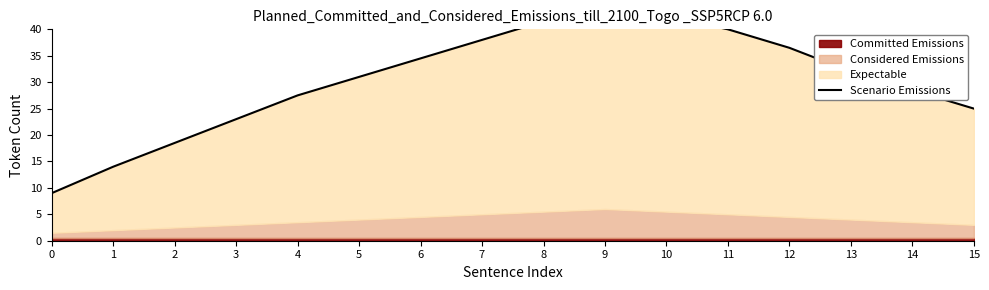

What is the minimum value shown in the chart?

9.0